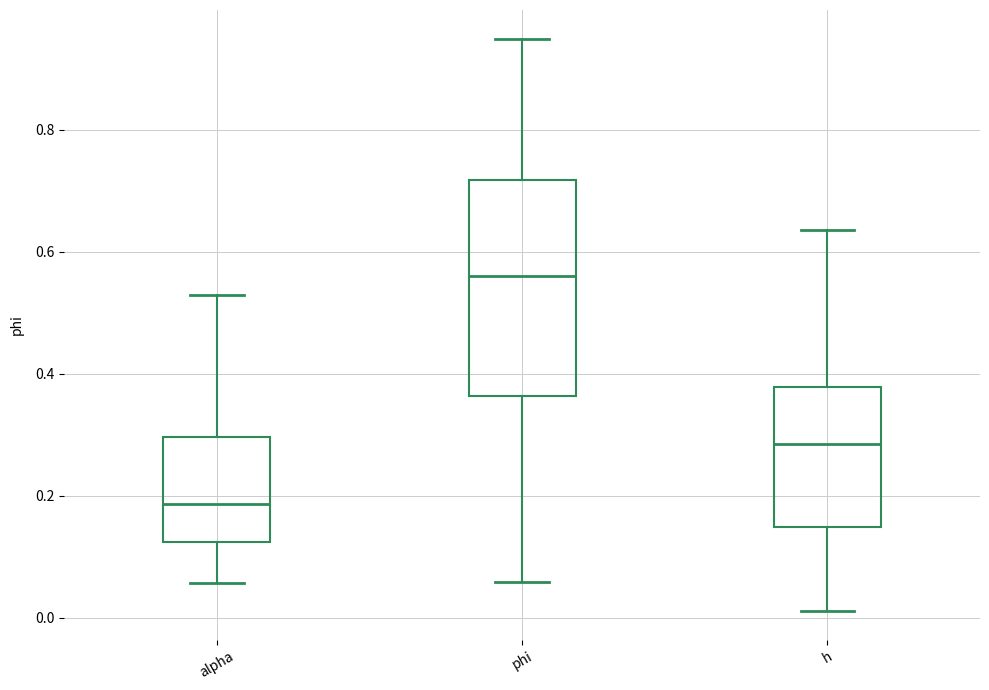

Reading left to right, read every box against the y-axis: the position of its median line, the range the box covers, and the ends of its whiskers. The values are not printed on the chart, so give them approximately, as read against the axis.

alpha: median 0.18, box 0.12 to 0.30, whiskers 0.06 to 0.52
phi: median 0.56, box 0.36 to 0.72, whiskers 0.06 to 0.94
h: median 0.28, box 0.14 to 0.38, whiskers 0.02 to 0.64